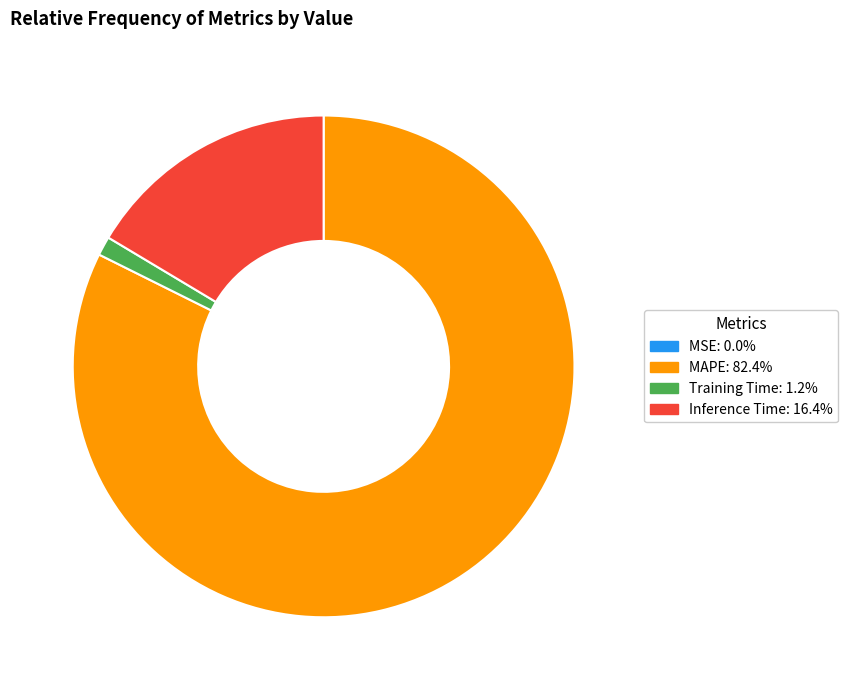

Which category has the biggest portion of the pie?

MAPE